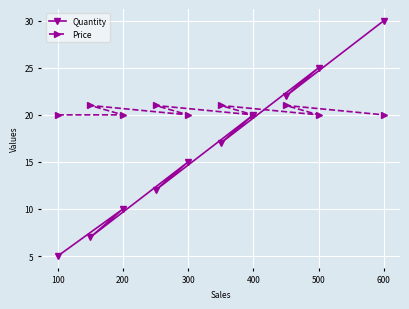

What is the smallest value displayed?

5